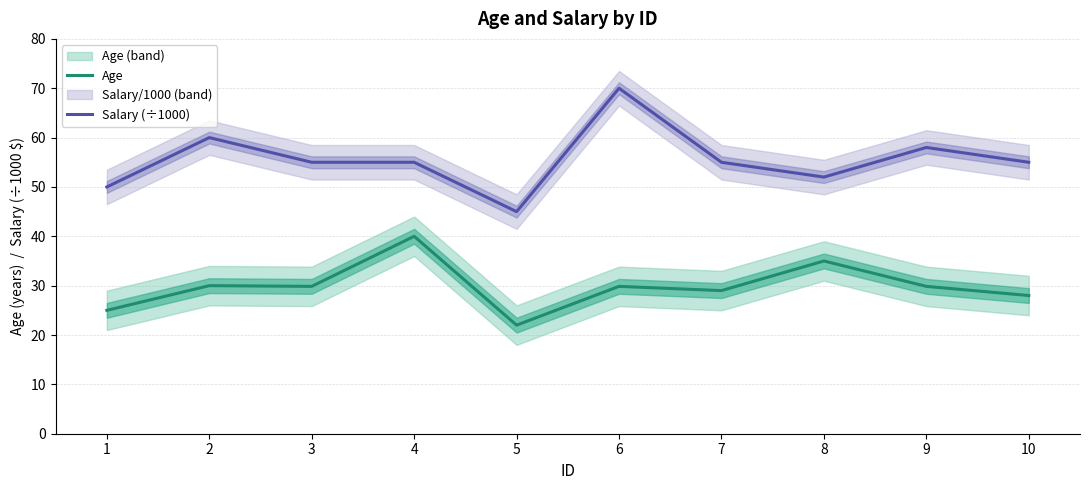

Which series has the largest total across all categories?

Salary (÷1000)